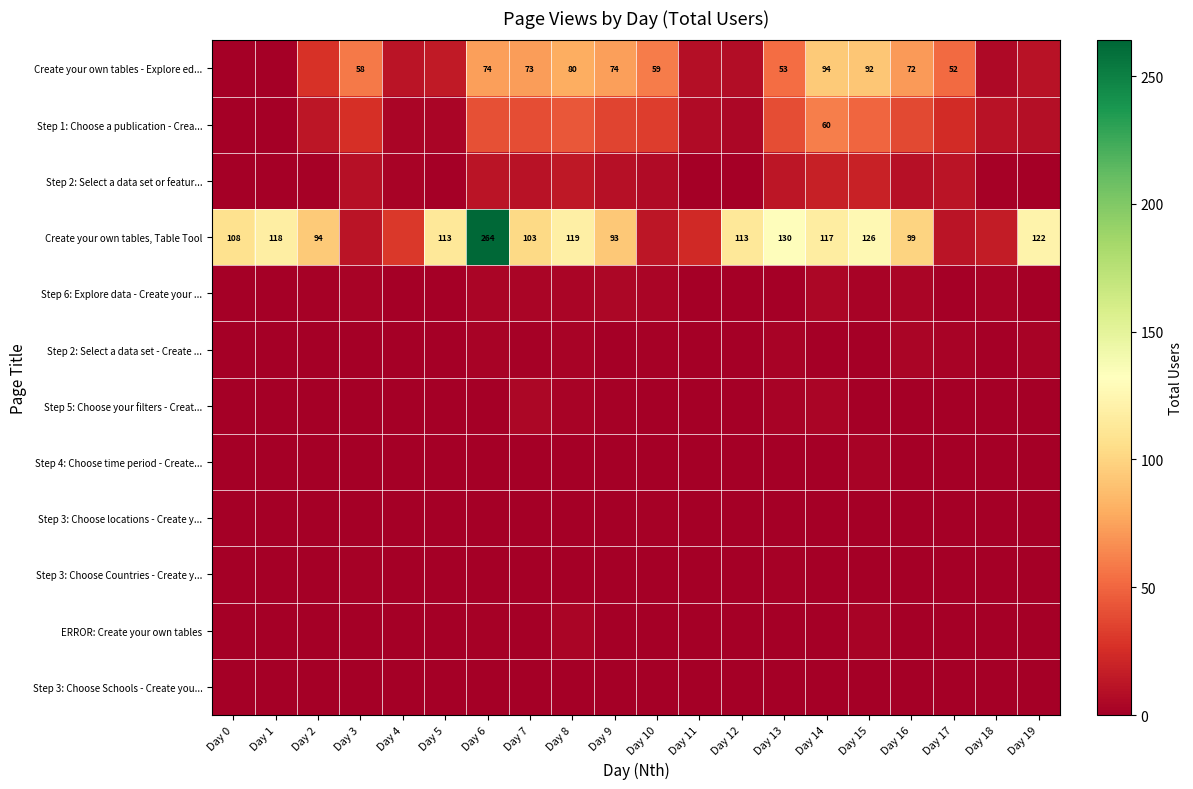

The Create your own tables, Table Tool series shows 199 at Day 19. True or false?

False